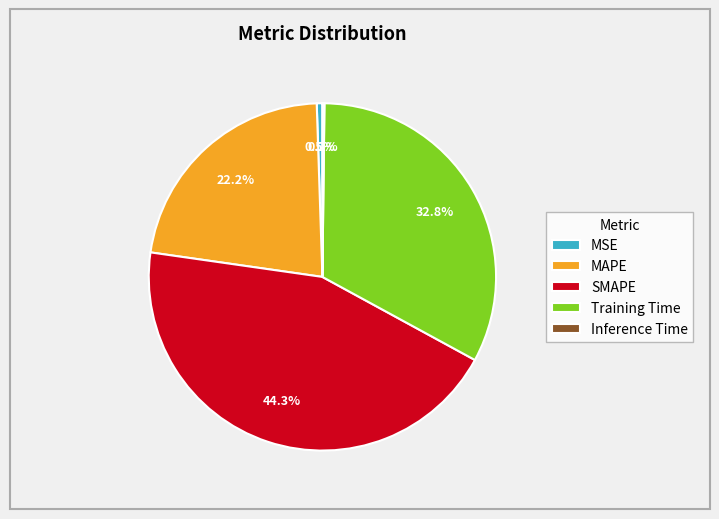

What is the largest slice in the pie chart?

SMAPE